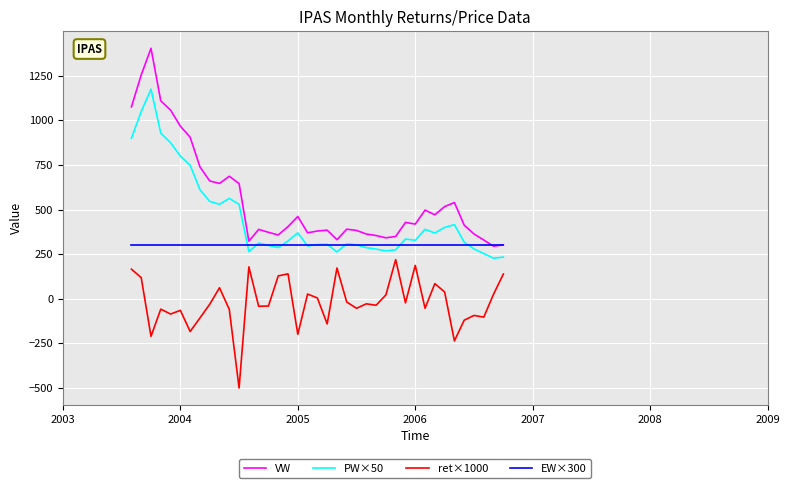

Rank the series by their average value, from highest to lowest.

VW, PW×50, EW×300, ret×1000